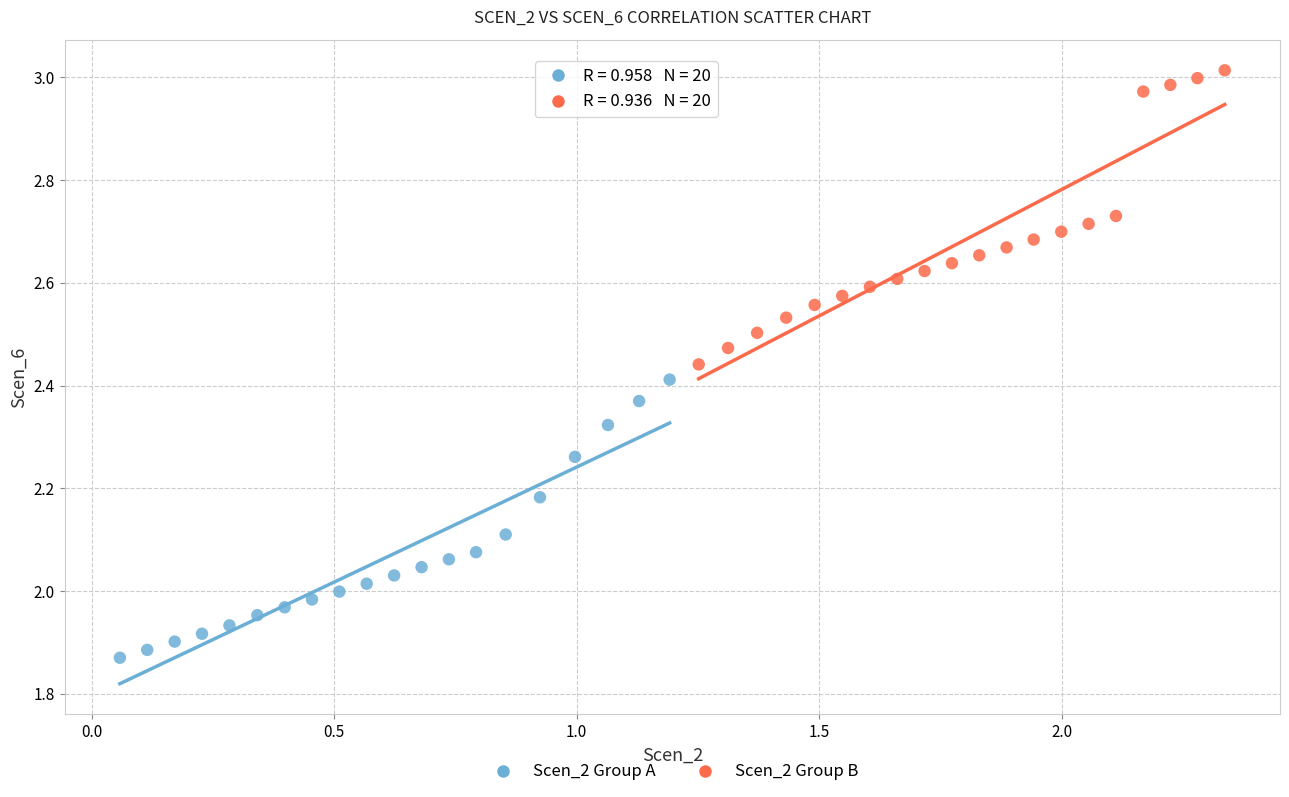

Which series has the largest Y range (max minus min)?

Scen_2 Group B